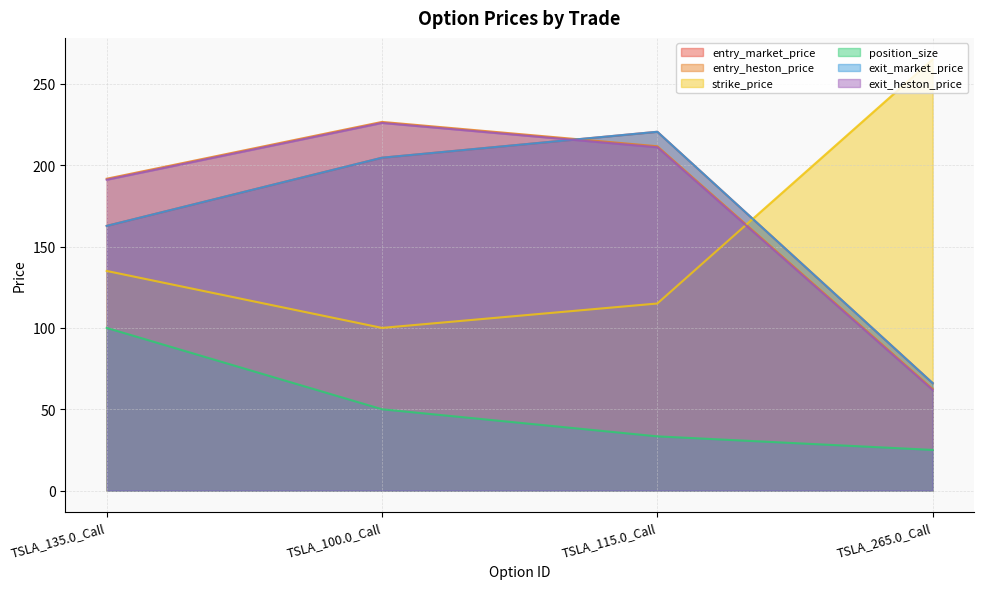

What is the label of the 1st point from the right?

TSLA_265.0_Call